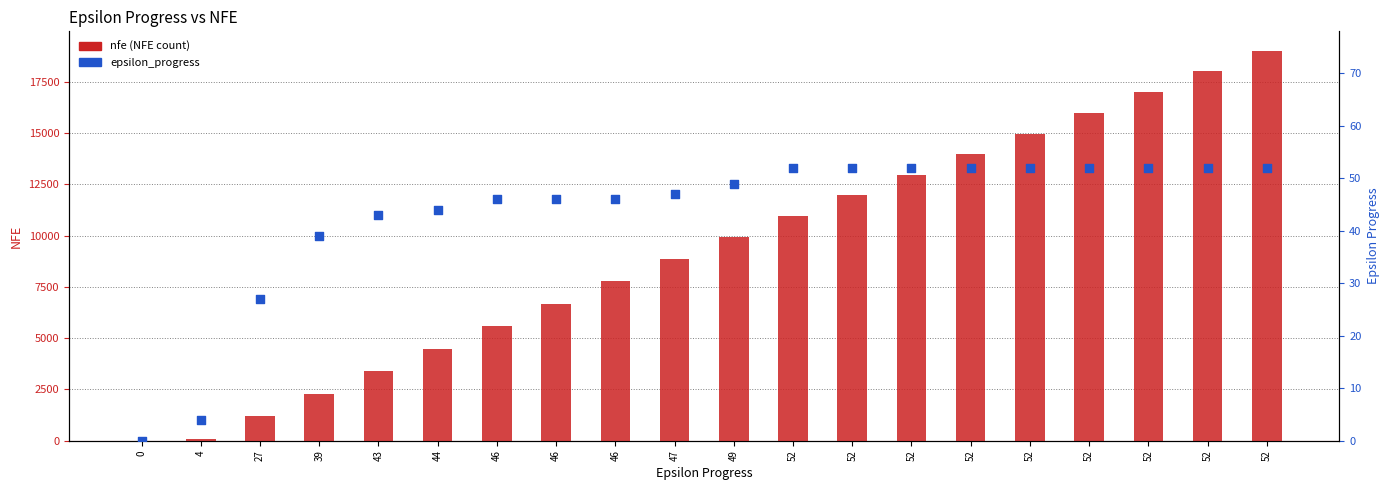

Which series contains the lowest Y value?

nfe